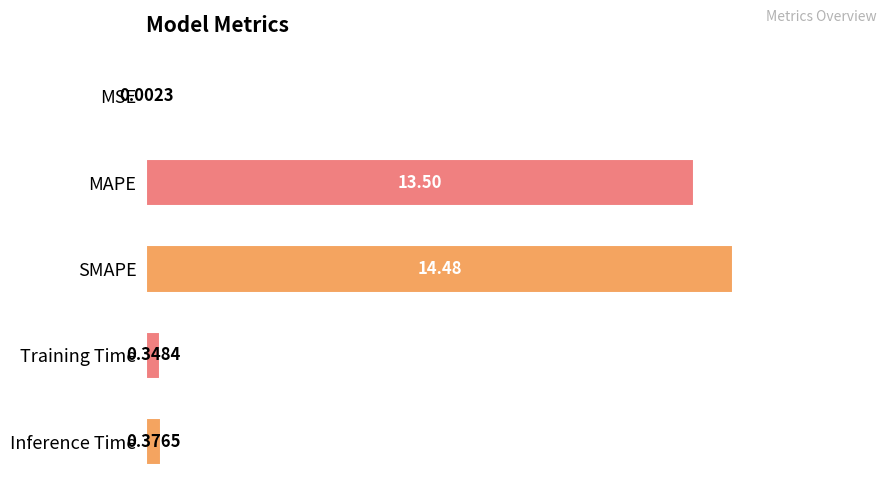

At which label is the value closest to 7?

MAPE